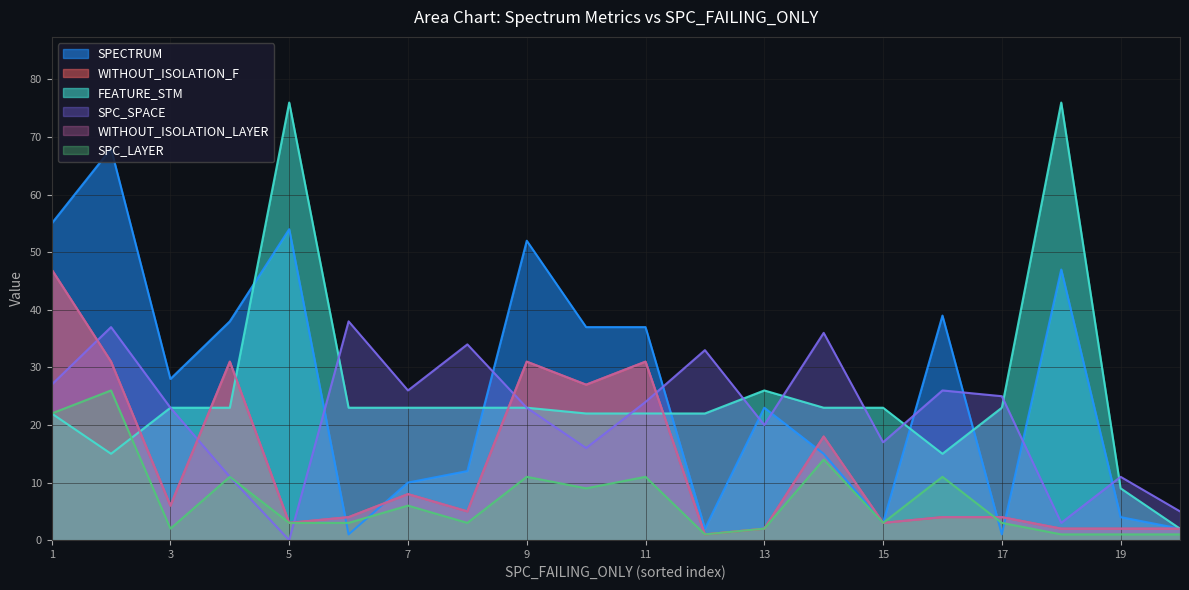

How many times do SPC_SPACE and WITHOUT_ISOLATION_LAYER cross each other?

5